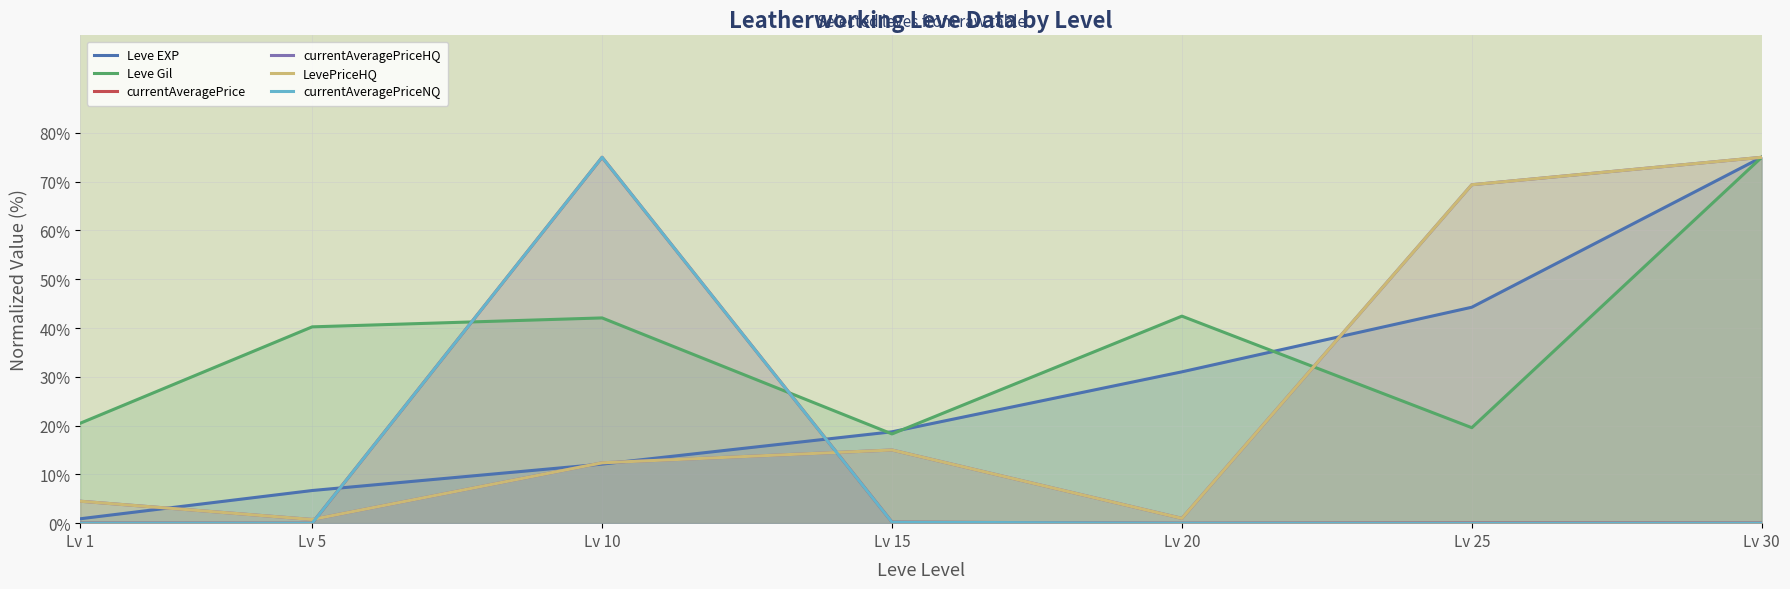

What is the value of the LevePriceHQ point at the 7th from the left?

75.0